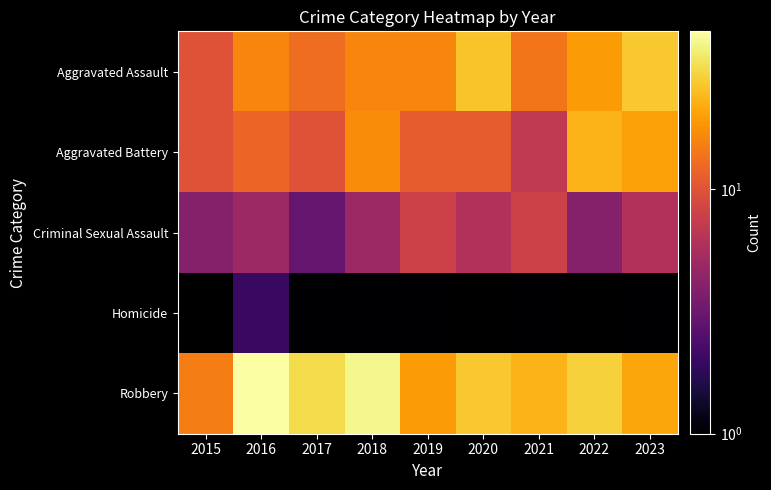

Is it true that Homicide equals 1.0 at 2017?

True